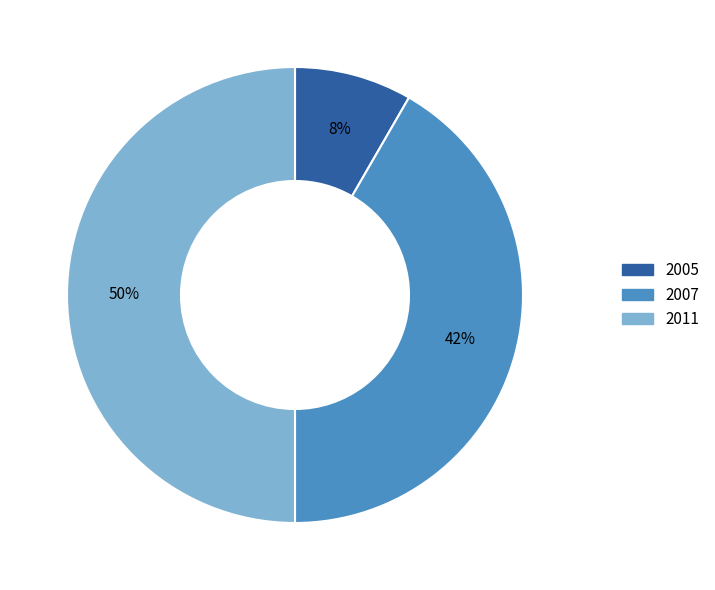

Which has a higher value, 2005 or 2007?

2007